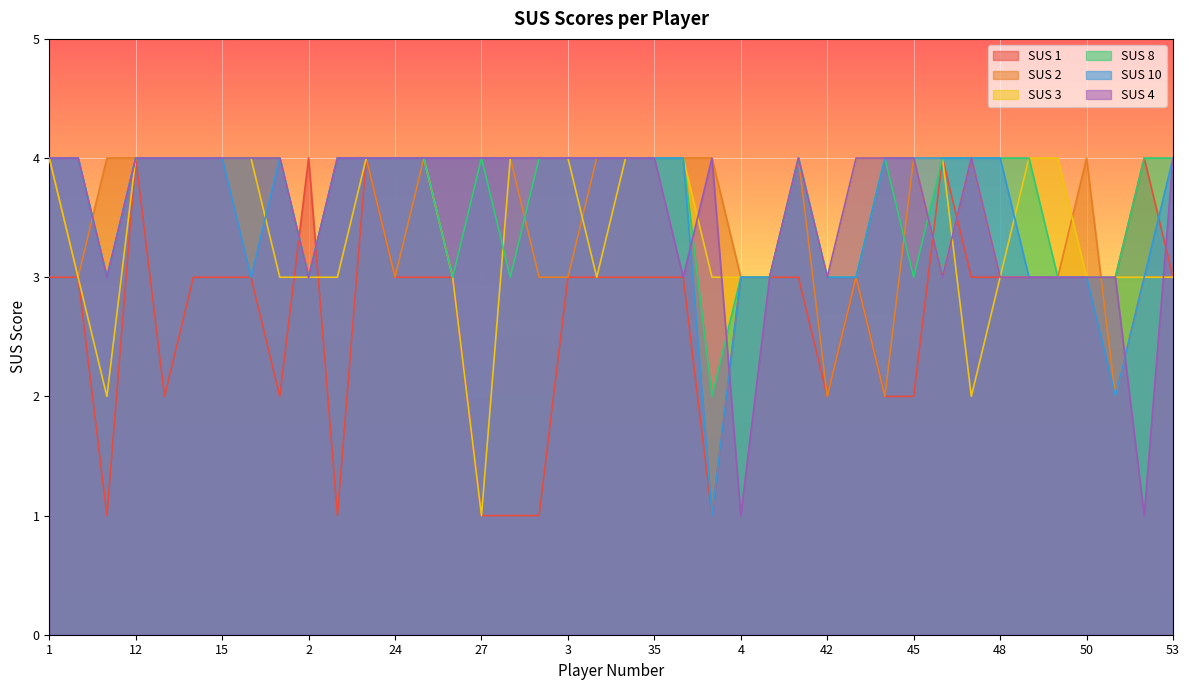

List the labels in order of SUS 1 value, smallest first.

11, 20, 27, 28, 29, 39, 13, 18, 42, 44, 45, 1, 10, 14, 15, 17, 24, 25, 26, 3, 31, 33, 35, 38, 4, 40, 41, 43, 47, 48, 49, 5, 50, 51, 53, 12, 2, 22, 46, 52